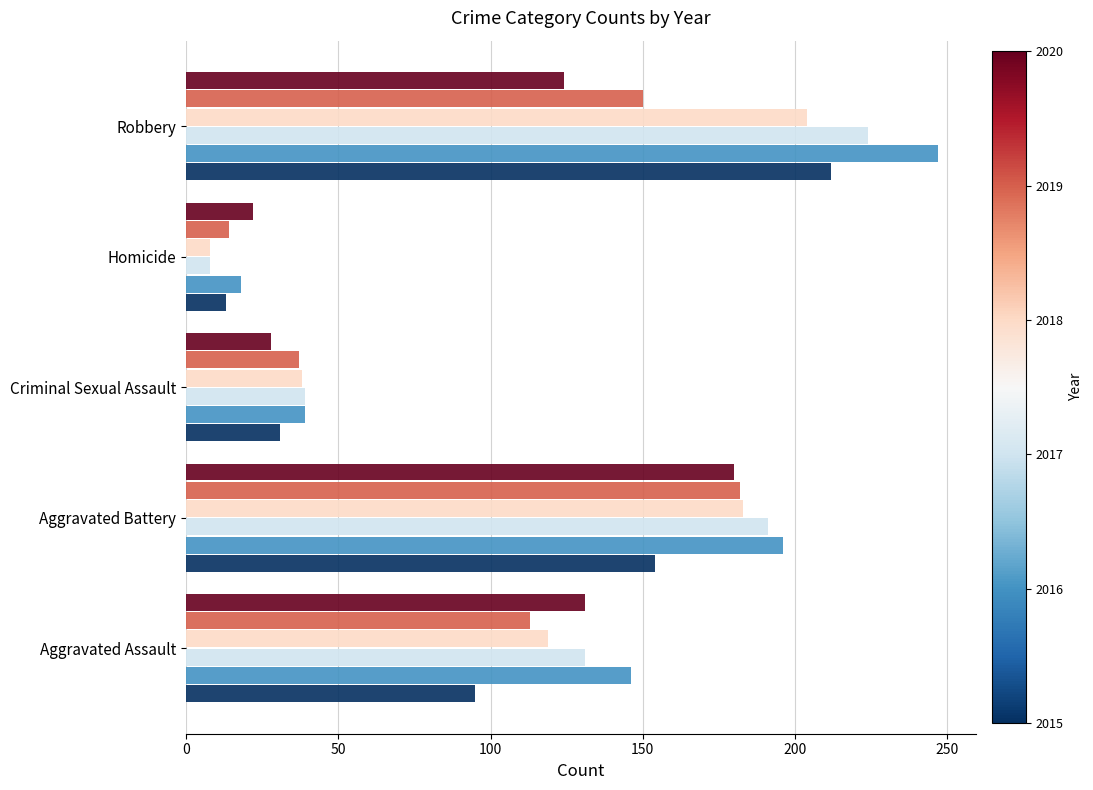

What is the difference between the highest and lowest values at Aggravated Battery?

42